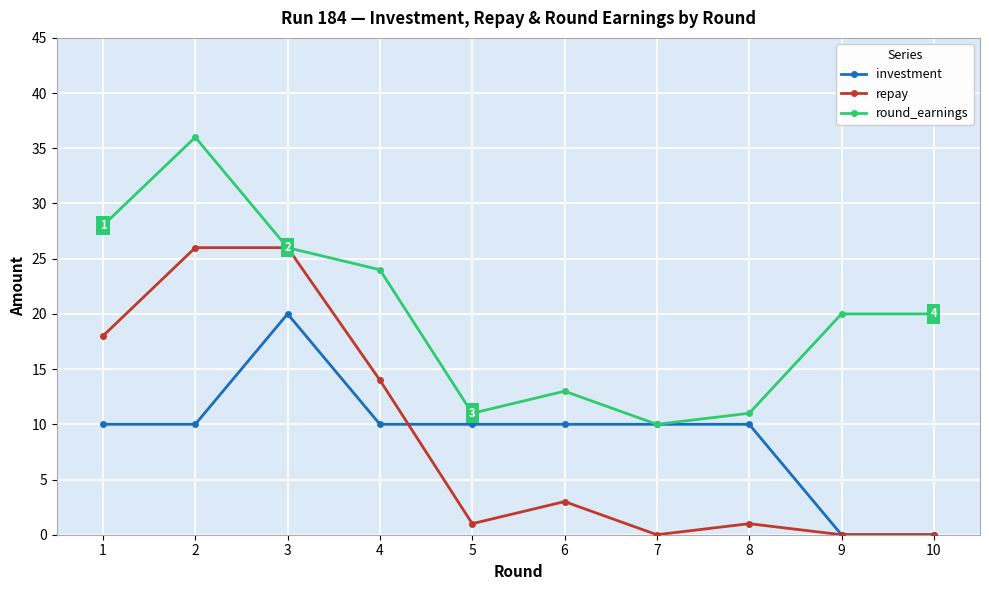

Is it true that round_earnings equals 20 at 9?

True